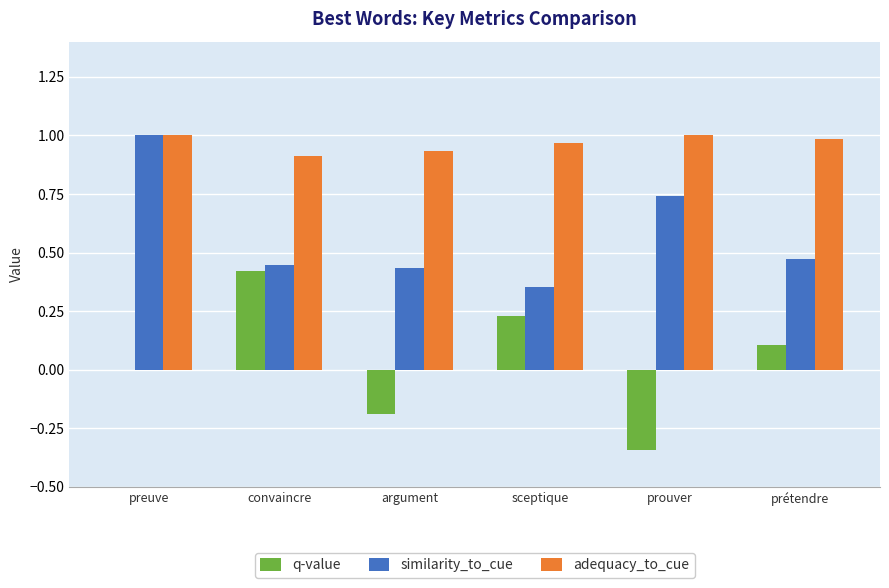

What are all the series names shown in the legend?

q-value, similarity_to_cue, adequacy_to_cue